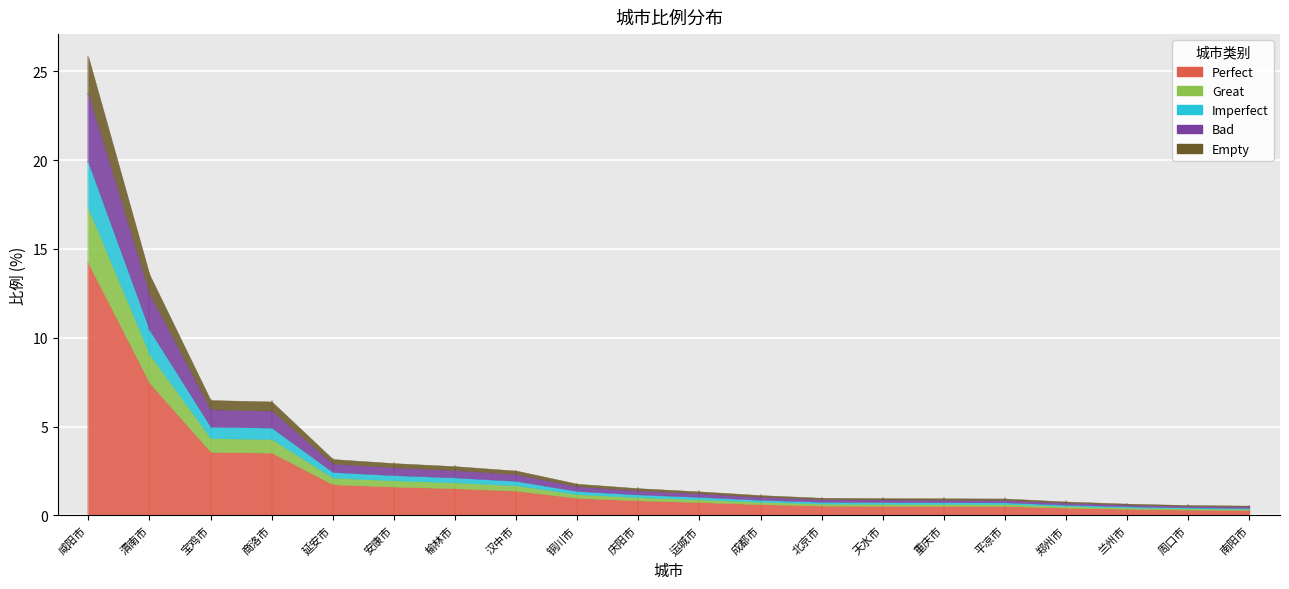

What position from the right is 郑州市?

4